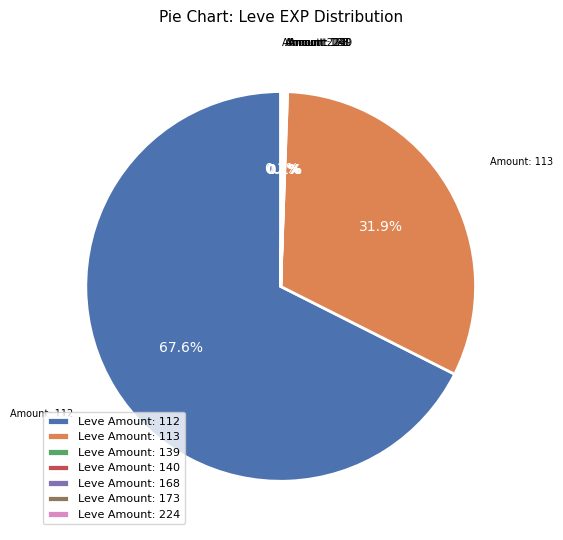

What percentage is NOT represented by Leve Amount: 113?

68.1%